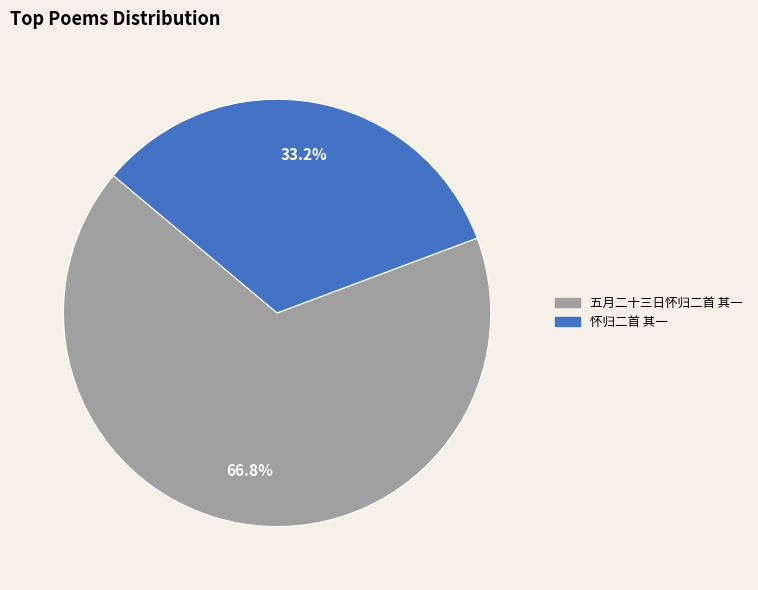

Is it true that 五月二十三日怀归二首 其一 is 67% of the pie?

True